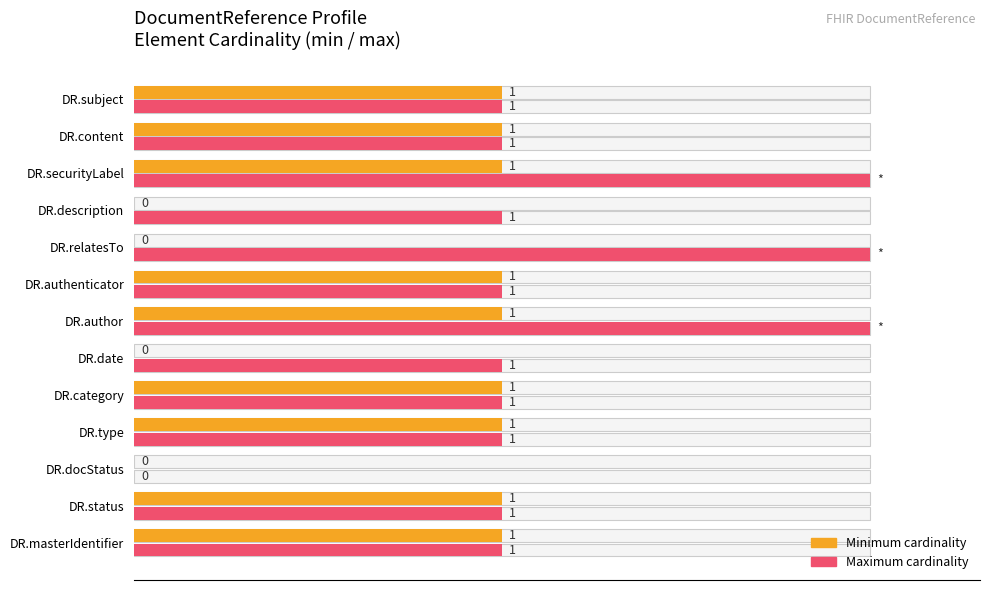

What are all the series names shown in the legend?

Minimum cardinality, Maximum cardinality